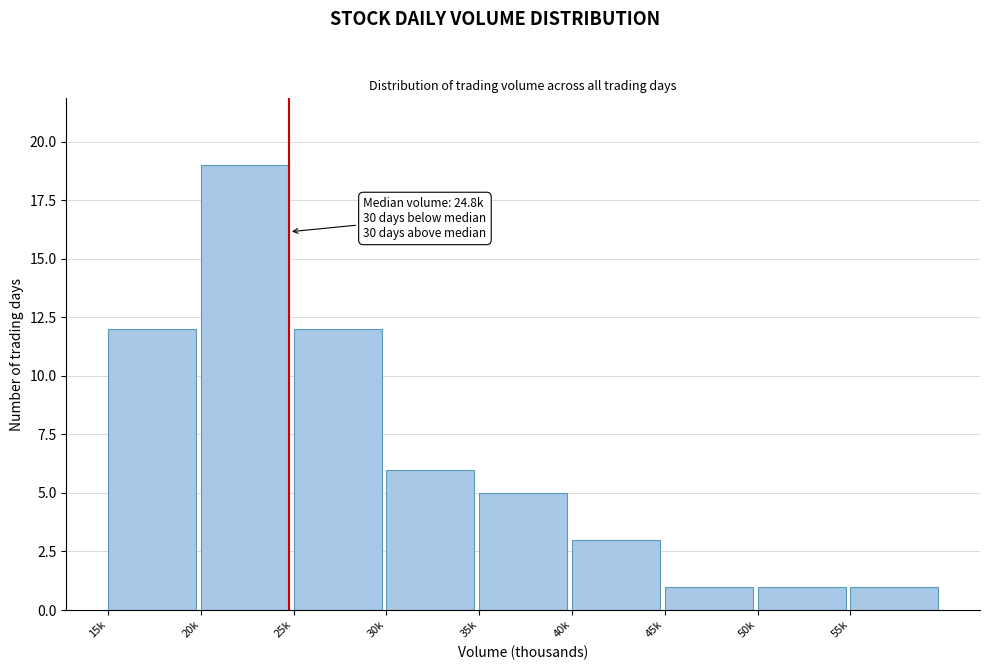

Reading right to left, list all the values displayed in this chart.

1	1	1	3	5	6	12	19	12